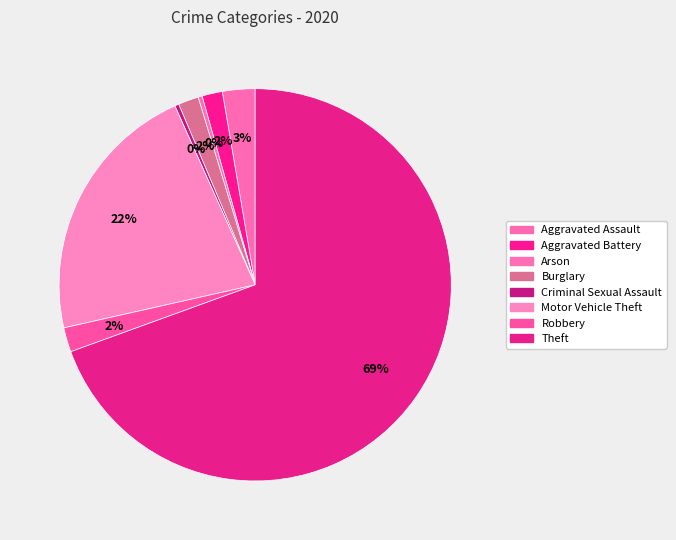

What is the smallest slice in the pie chart?

Arson